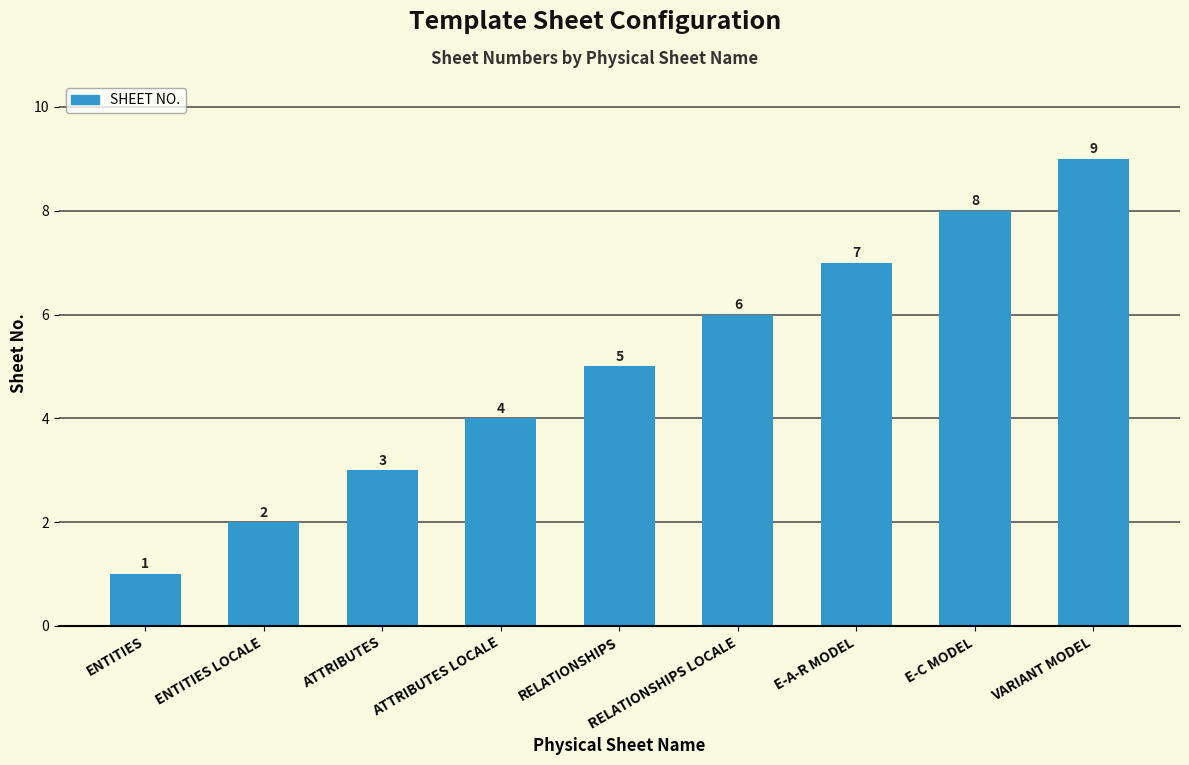

What is the approximate value at ATTRIBUTES LOCALE?

4